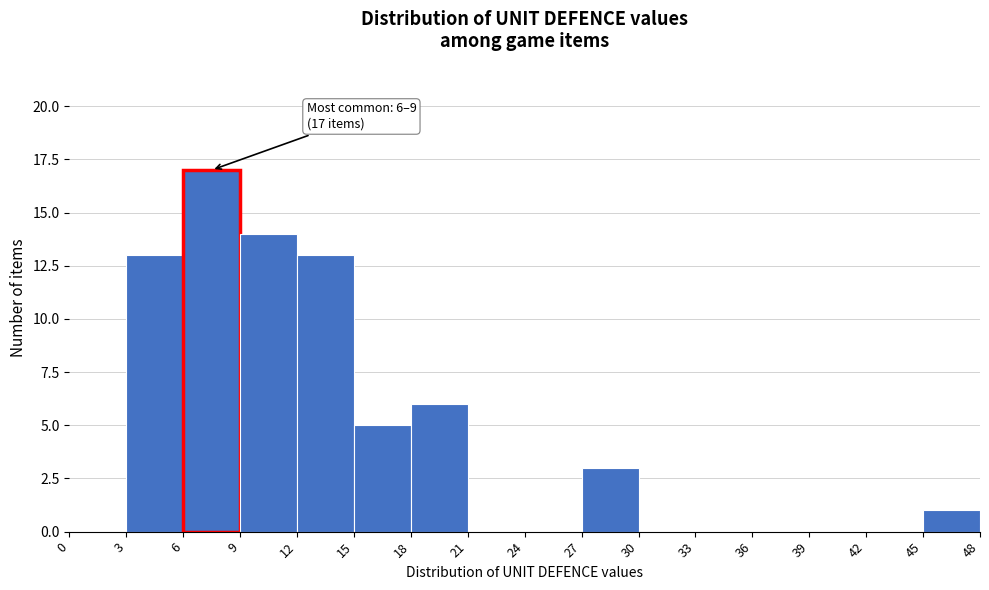

Which range on the x-axis has the tallest bar?

6 to 9